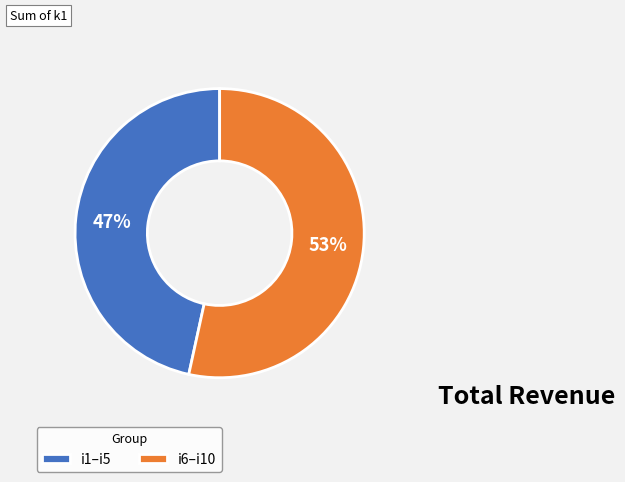

Which slice is the smallest?

i1–i5